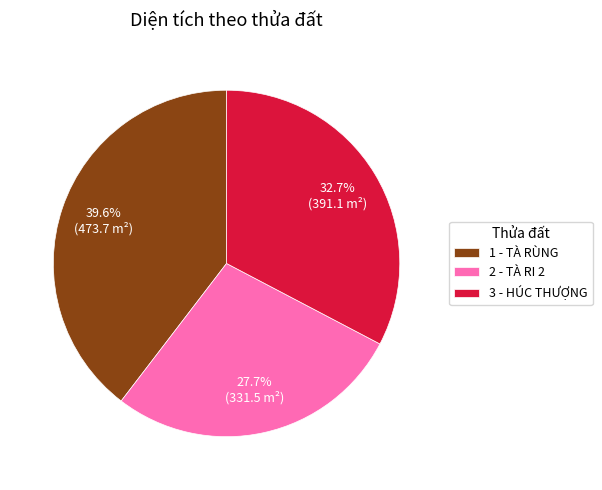

Which has a higher value, 1 - TÀ RÙNG or 2 - TÀ RI 2?

1 - TÀ RÙNG